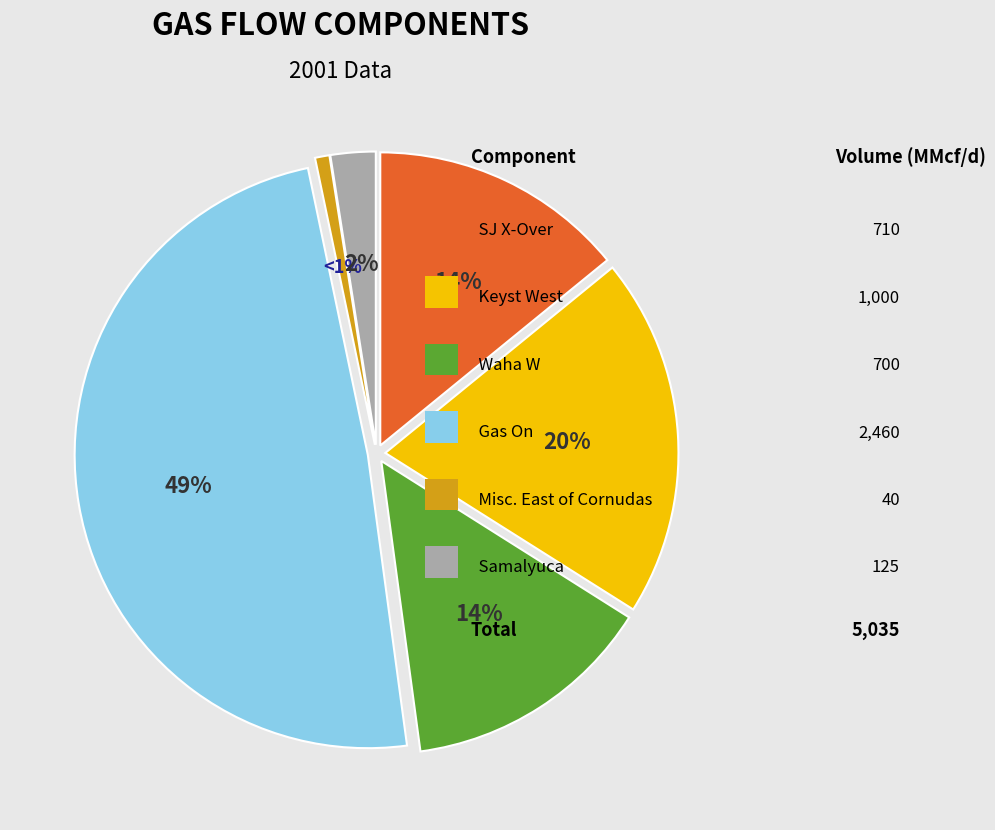

Count the number of slices in the pie.

6